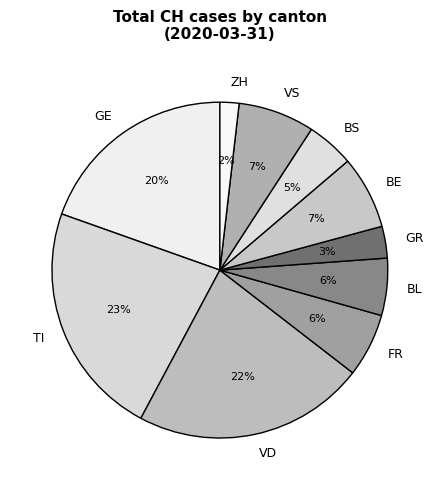

How many segments does this pie chart have?

10